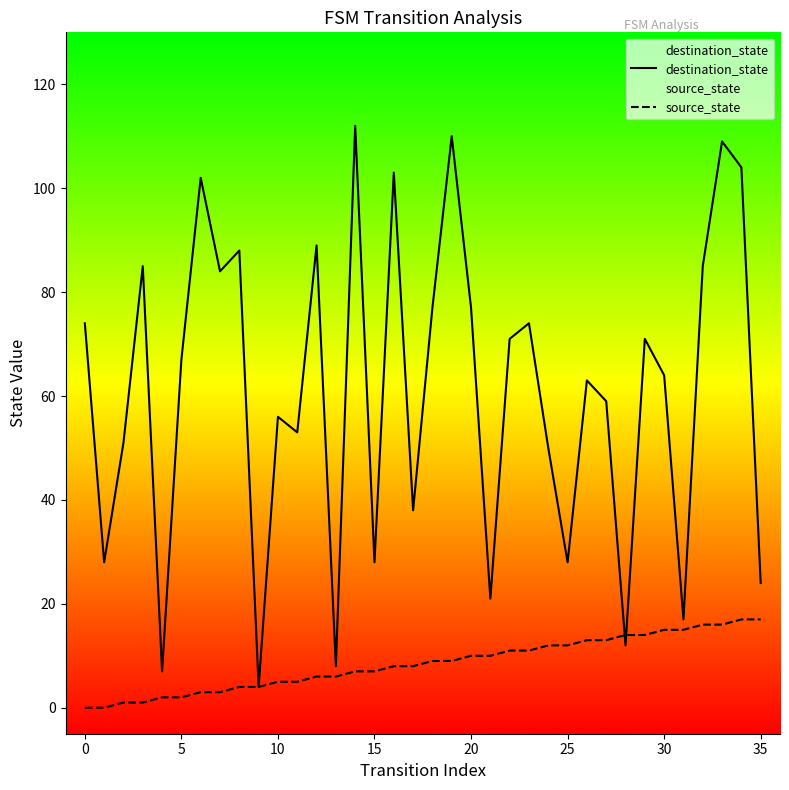

What is the difference between the maximum and minimum values in the source_state series?

17